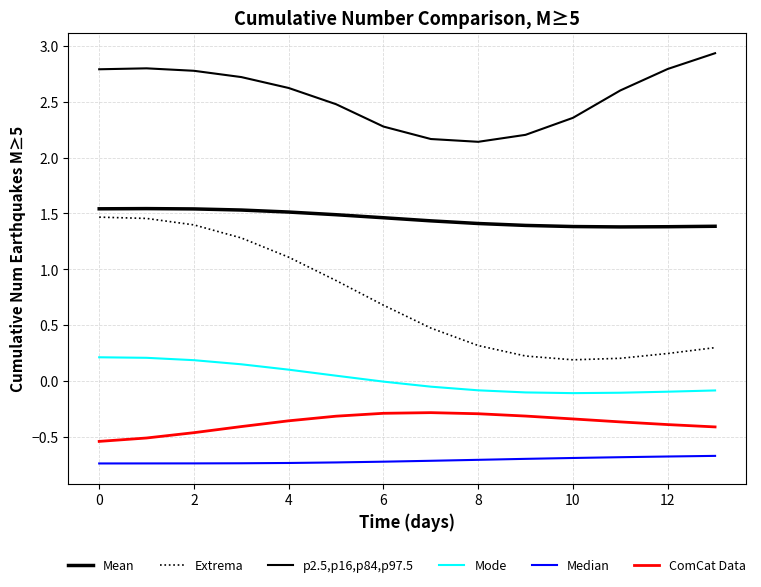

What is the label of the 12th point from the left?

11